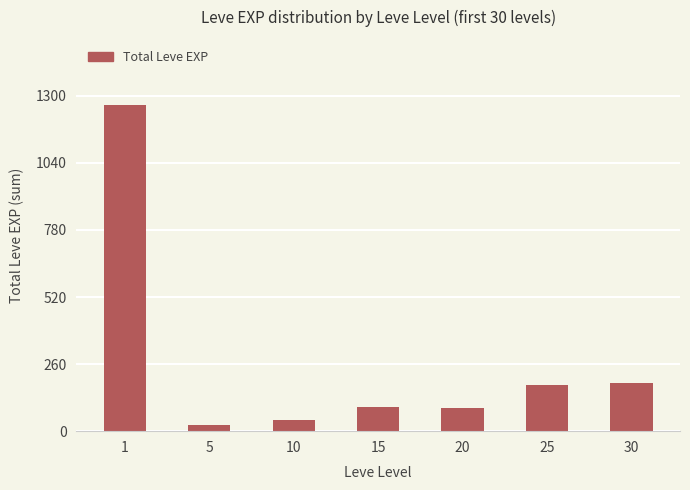

What is the average value?

269